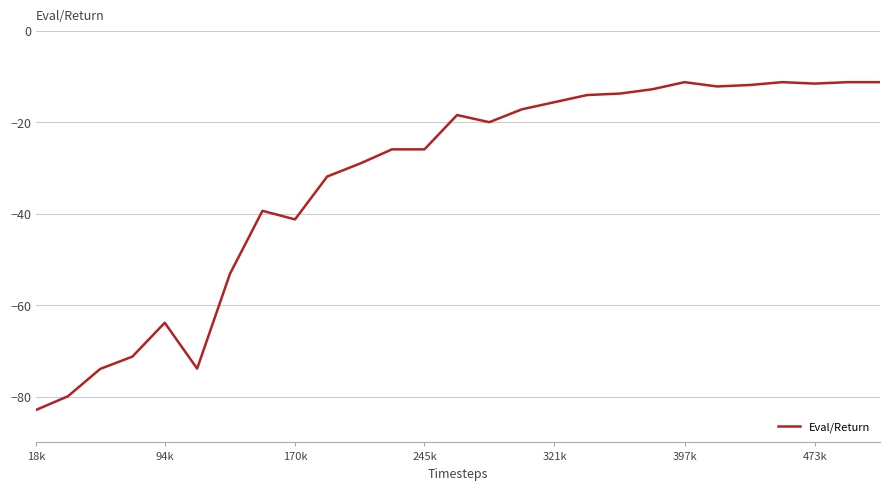

What is the smallest value displayed?

-82.9